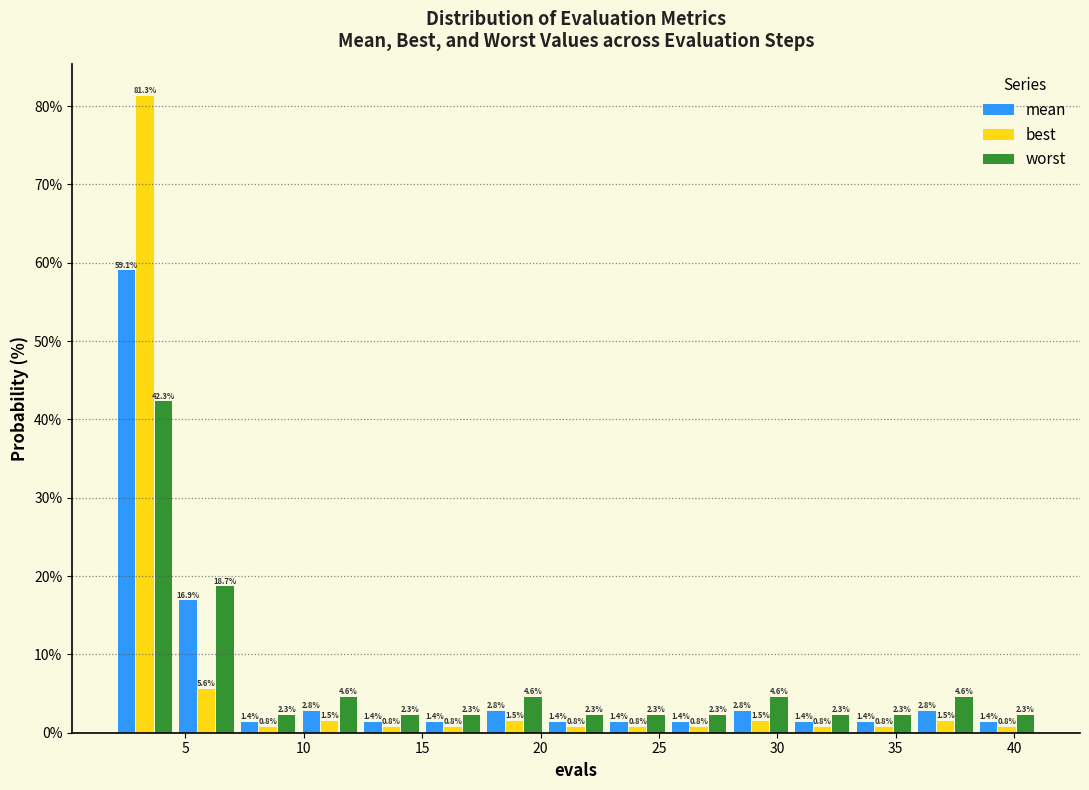

What is the height of the best bar covering 28.0 to 30.6 on the x-axis? The bar edges are not printed on the chart, so give them approximately, as read against the axis.

1.5